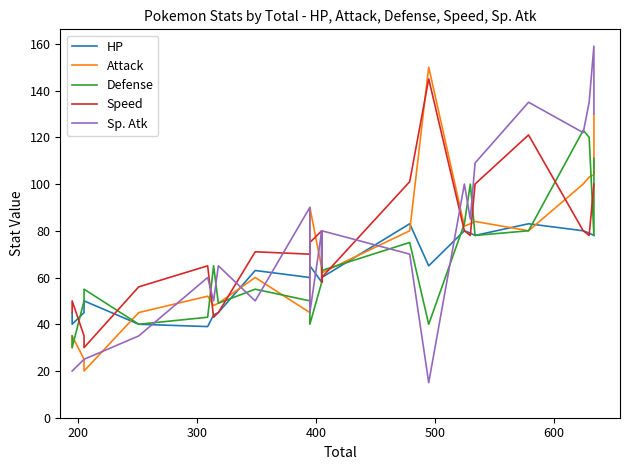

Reading left to right, transcribe all the data shown in this chart.

HP: 45	40	45	50	40	39	44	45	63	60	65	58	59	60	83	65	80	79	78	83	80	79	78	78
Attack: 30	35	25	20	45	52	48	49	60	45	90	64	63	62	80	150	82	83	84	80	100	103	104	130
Defense: 35	30	50	55	40	43	65	49	55	50	40	58	80	63	75	40	83	100	78	80	123	120	78	111
Speed: 45	50	35	30	56	65	43	45	71	70	75	80	58	60	101	145	80	78	100	121	80	78	100	100
Sp. Atk: 20	20	25	25	35	60	50	65	50	90	45	80	65	80	70	15	100	85	109	135	122	135	159	130